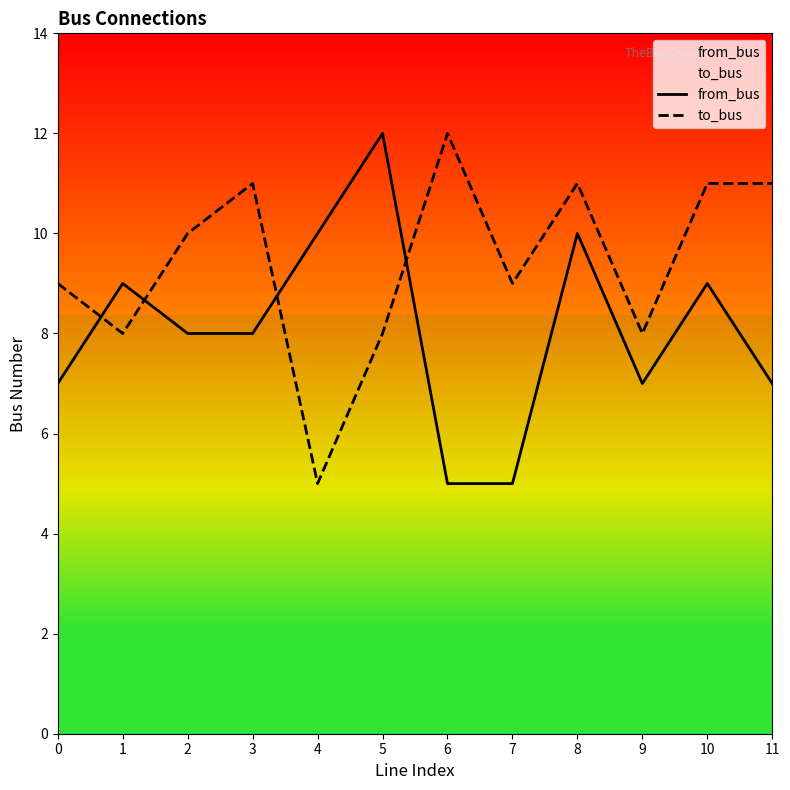

At how many categories does at least one series exceed 8?

11